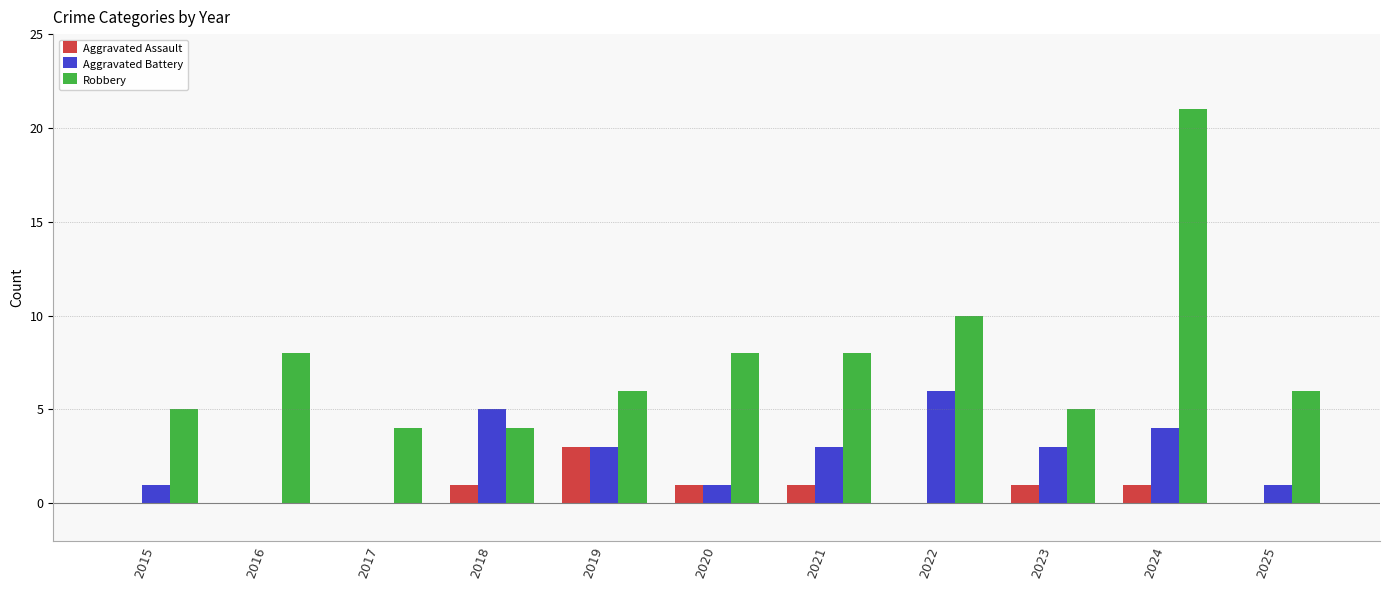

Between 2022 and 2025, which series saw the biggest shift?

Aggravated Battery